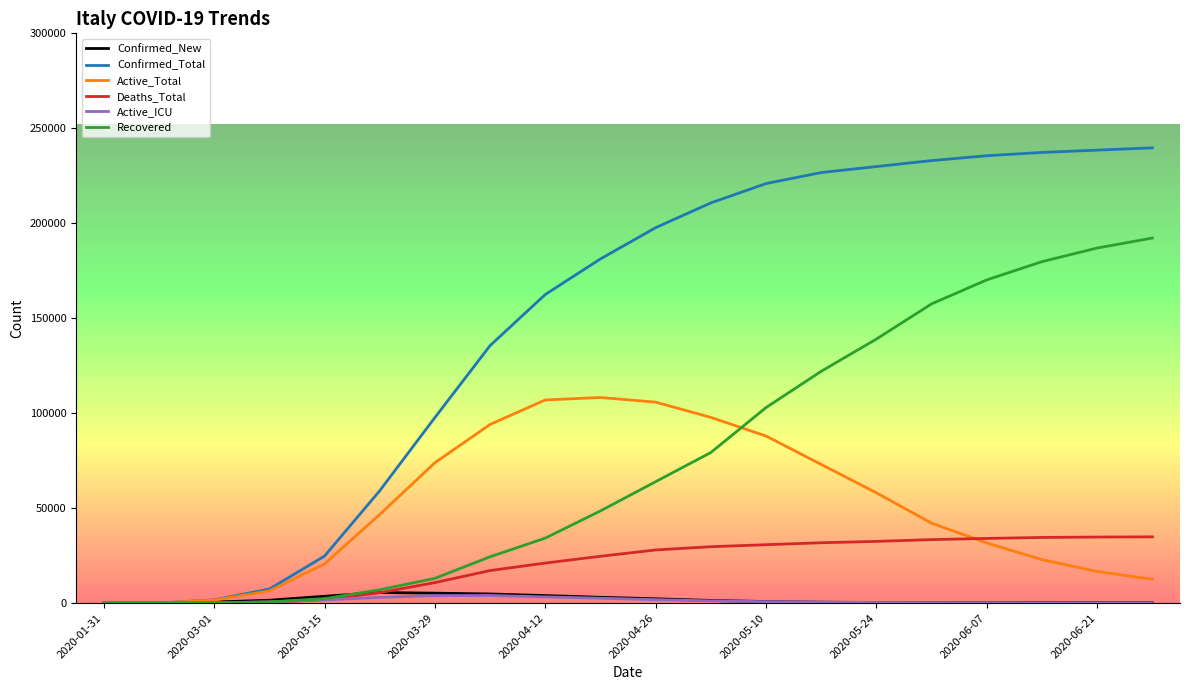

Which series has the largest total across all categories?

Confirmed_Total